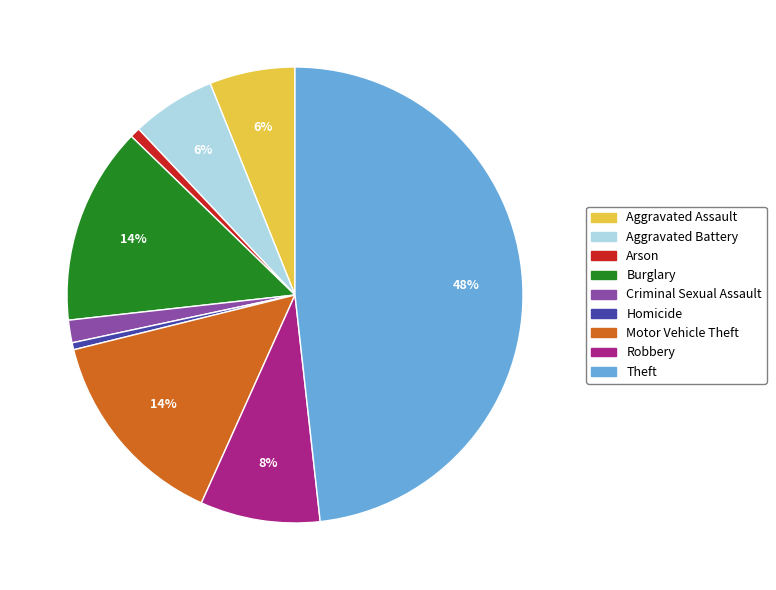

To the nearest percent, what is the combined percentage of Burglary and Criminal Sexual Assault?

16%